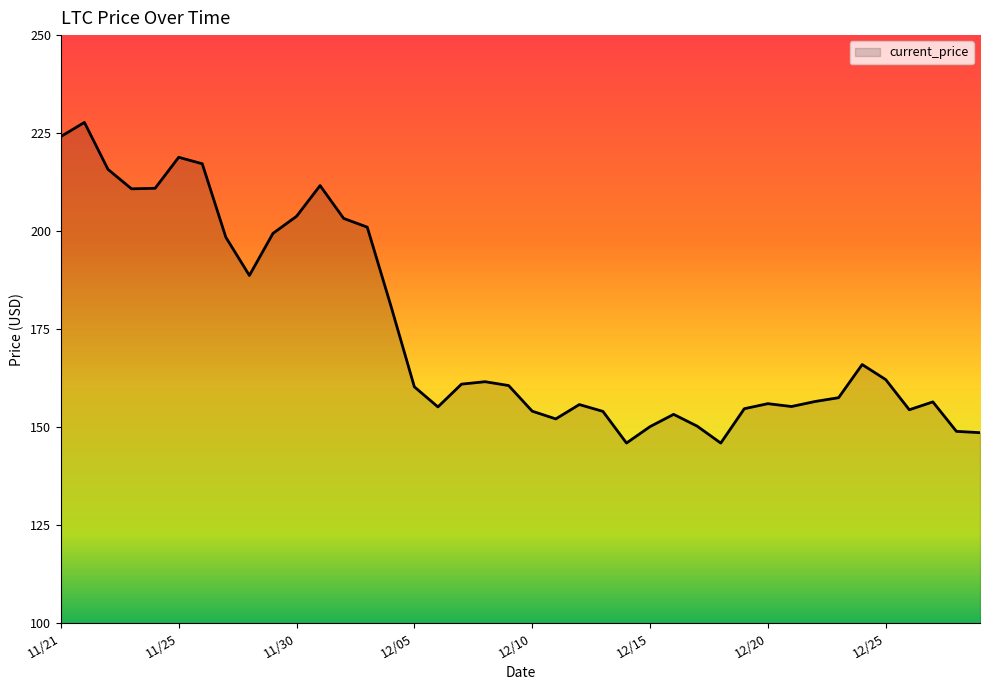

What is the smallest value displayed?

145.9